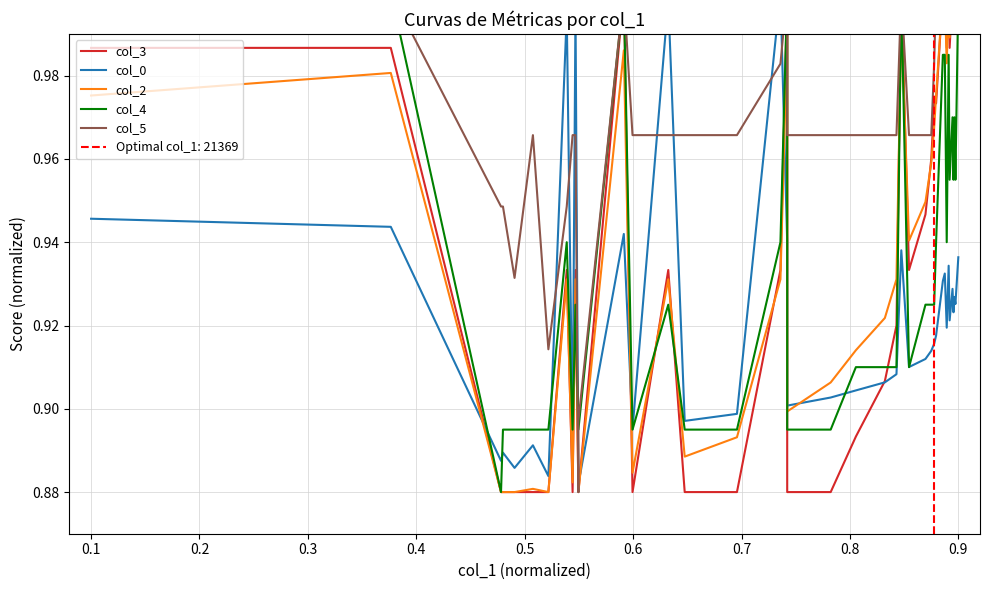

How many categories are shown in the chart?

40